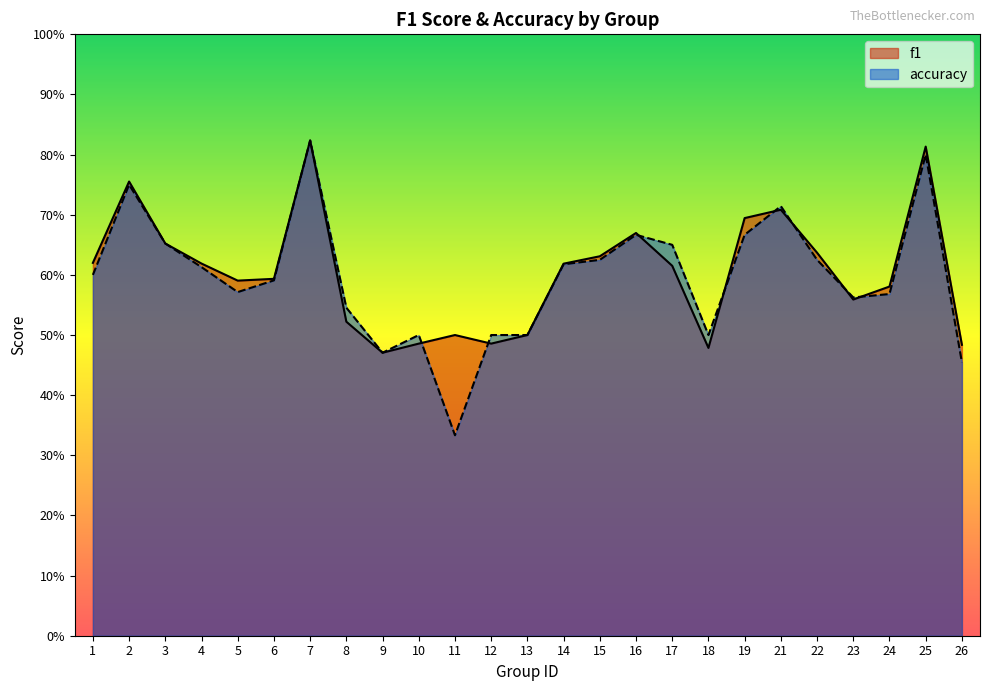

Count the number of data series in this chart.

2